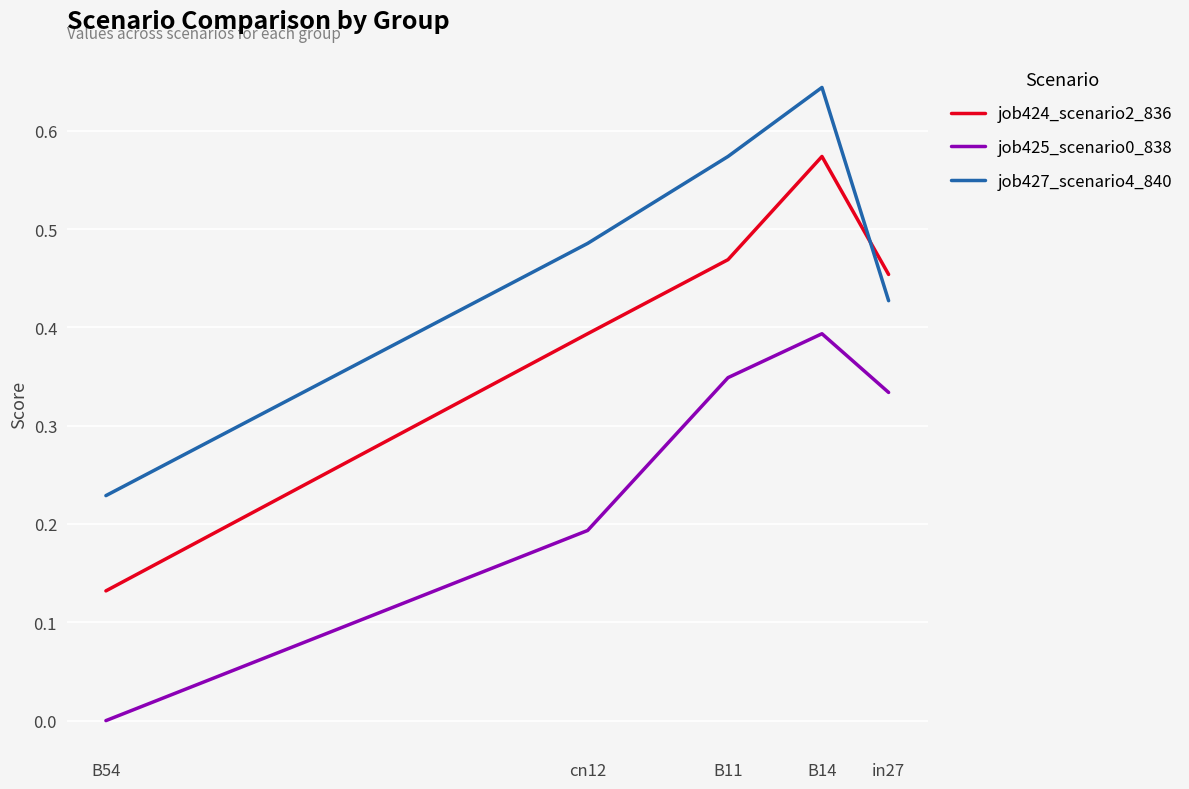

Is the value of job425_scenario0_838 at cn12 greater than the value of job427_scenario4_840 at in27?

No